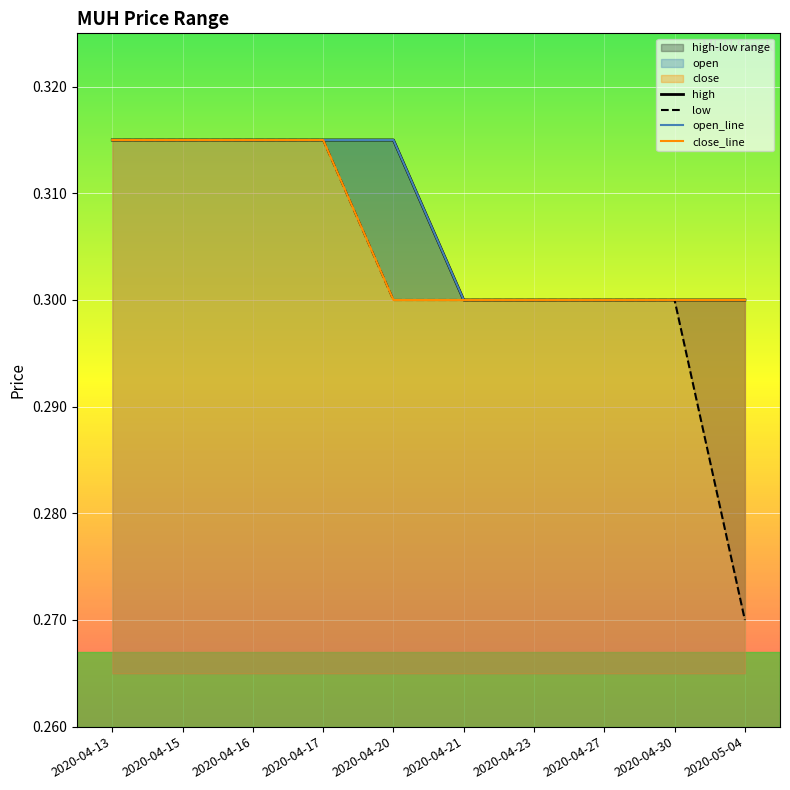

True or false: close and high intersect in this chart.

False